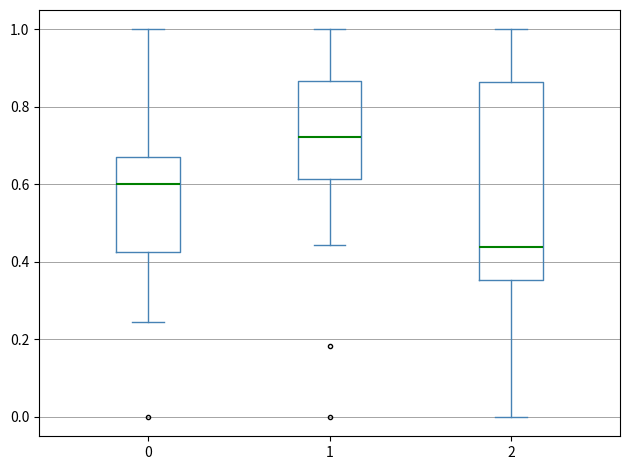

Which box is the tallest, from its lower edge to its upper edge?

2